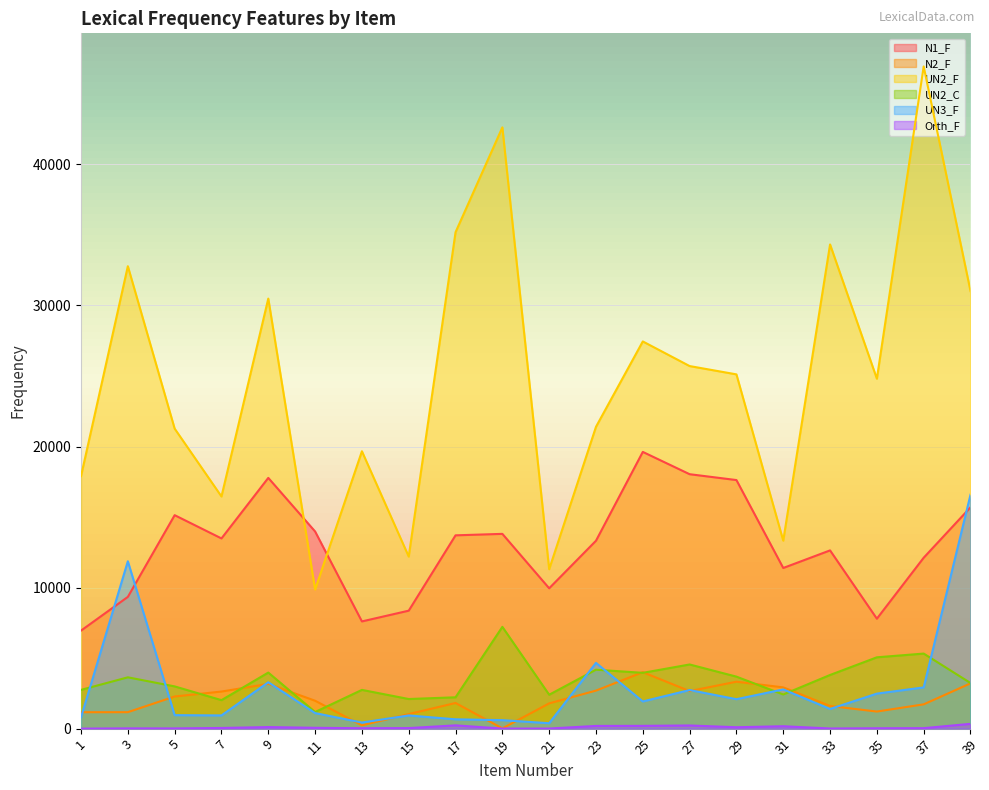

Which category has the highest value across all series?

37